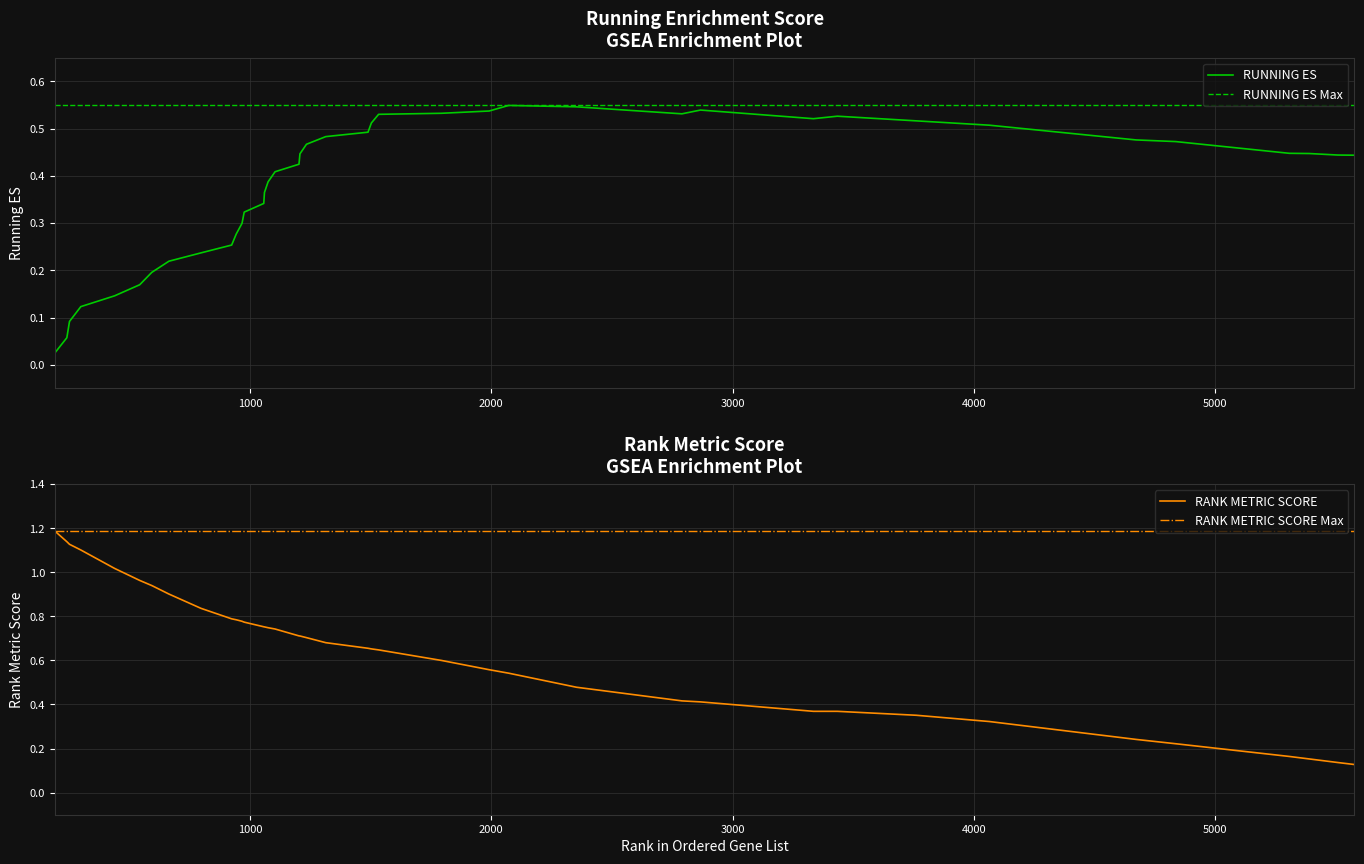

List the series in order of their peak value, highest first.

RANK METRIC SCORE, RUNNING ES